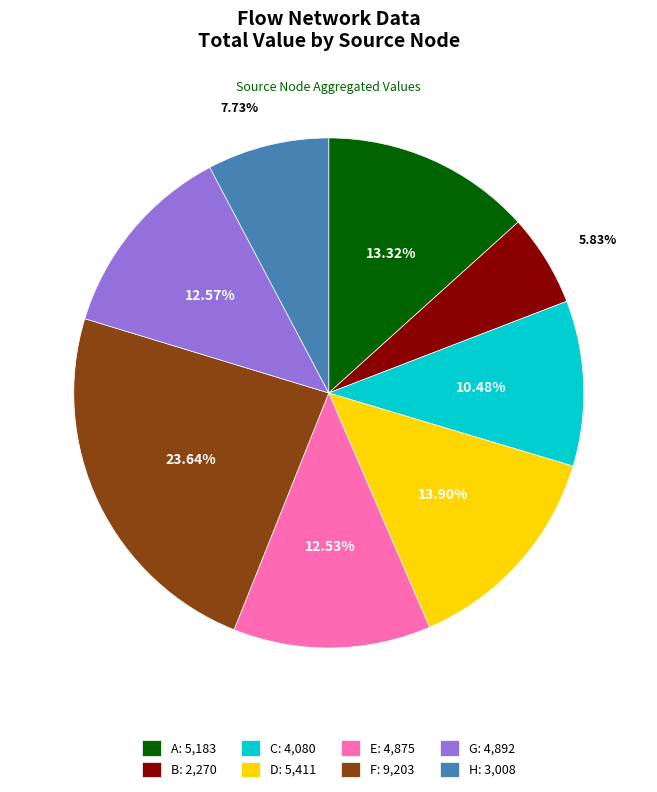

To the nearest percent, what is the combined percentage of A and B?

19%